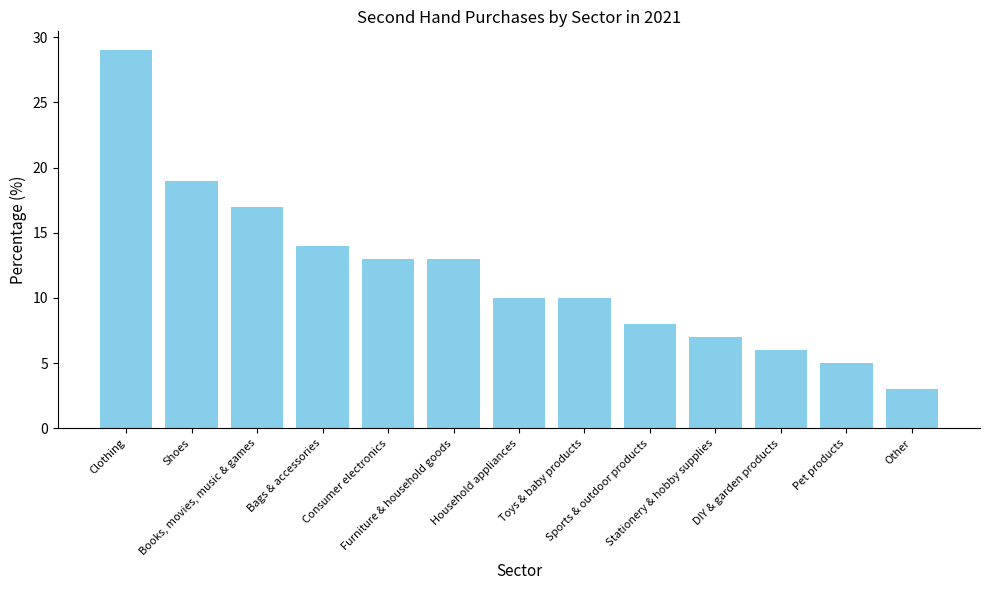

What is the label of the 13th bar from the left?

Other